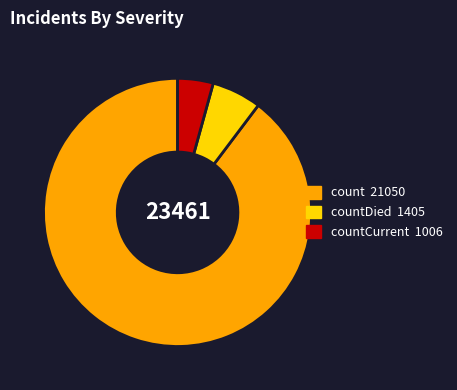

Does any single category account for the majority?

Yes